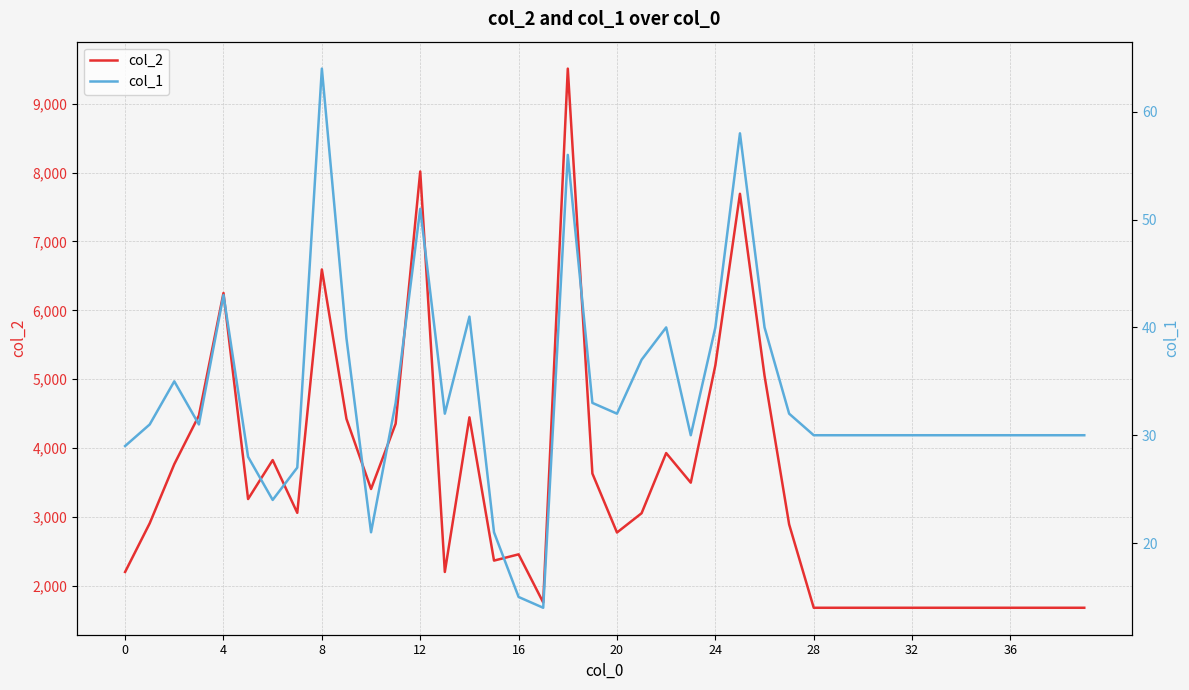

What is the total value across all series at 10?

3426